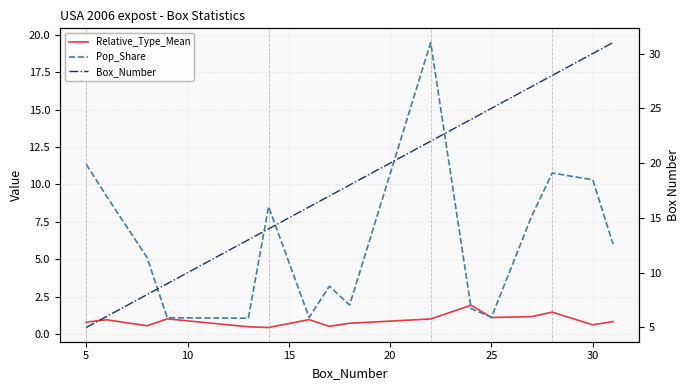

How many interior local valleys does the Pop_Share series have?

4